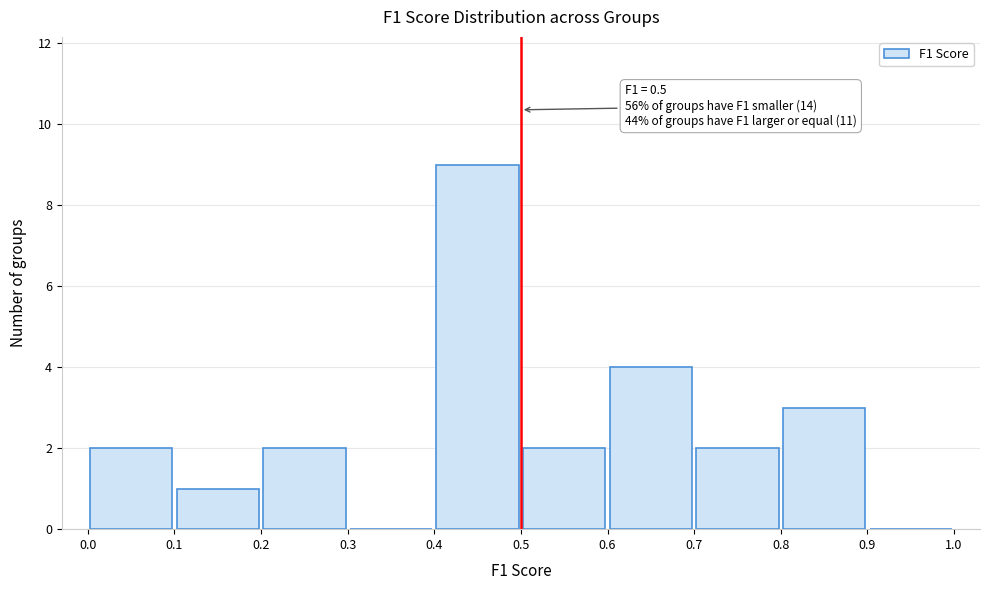

Over which range of the x-axis is the bar tallest?

0.4 to 0.5